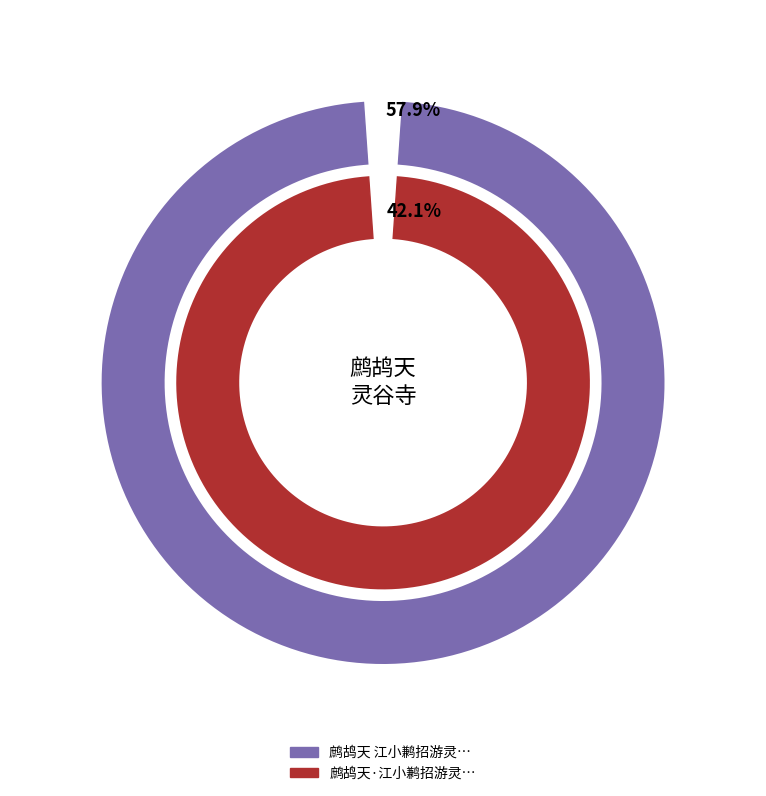

Which slice represents more than half of the pie?

鹧鸪天 江小鹣招游灵谷寺，遂至孝陵